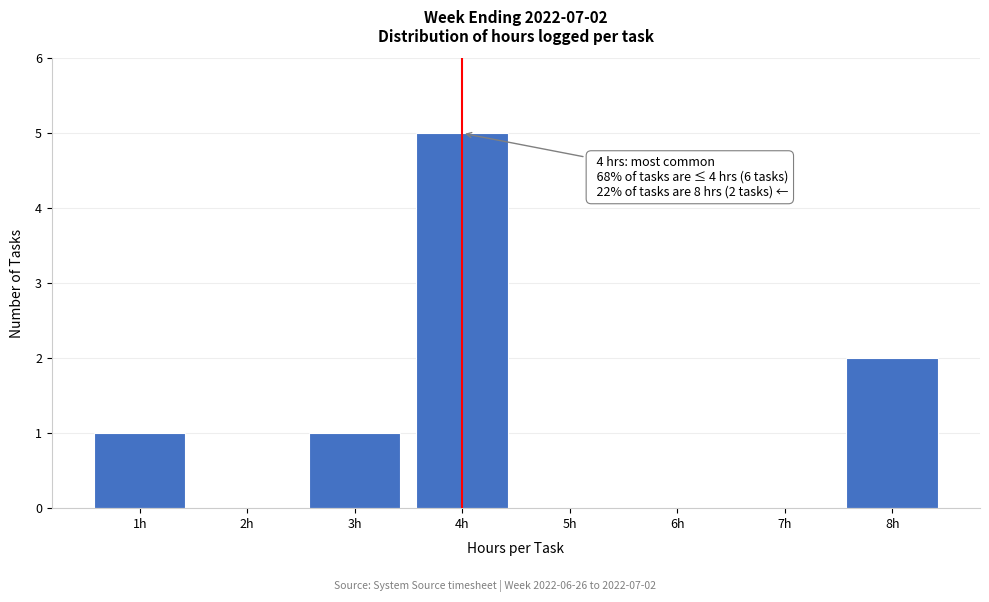

Over which range of the x-axis is the bar tallest?

3.5 to 4.5